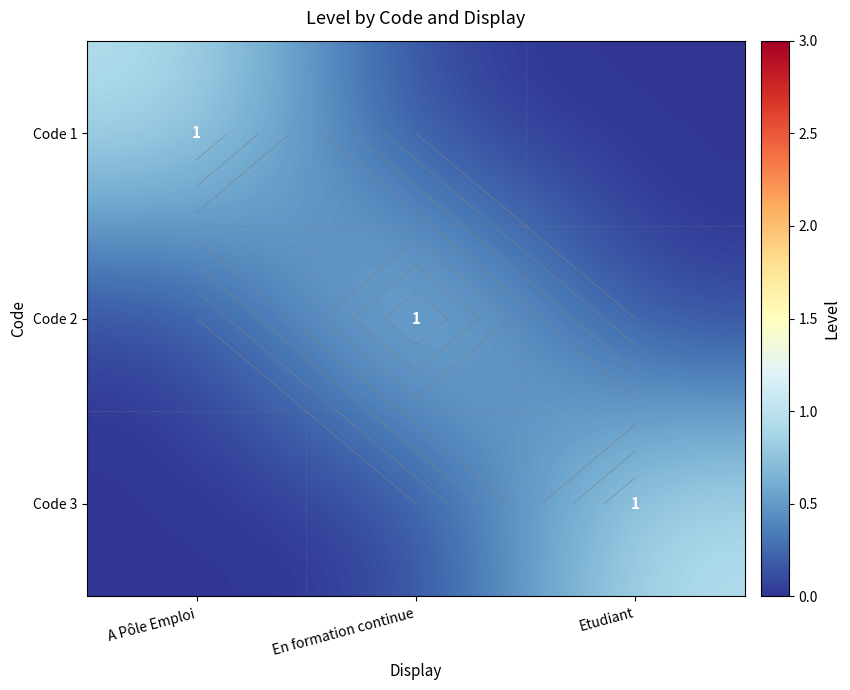

What is the difference between the maximum and second lowest values in the Code 3 series?

1